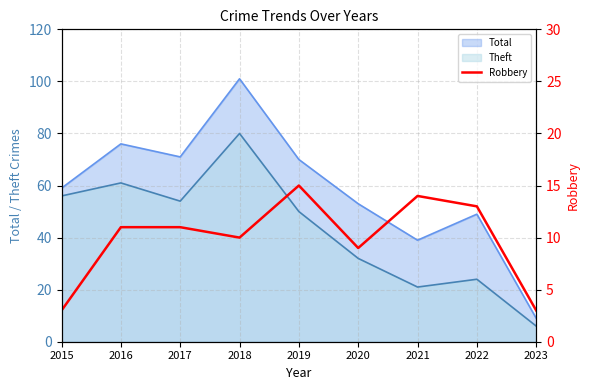

At which category does the chart reach its minimum across all series?

2015